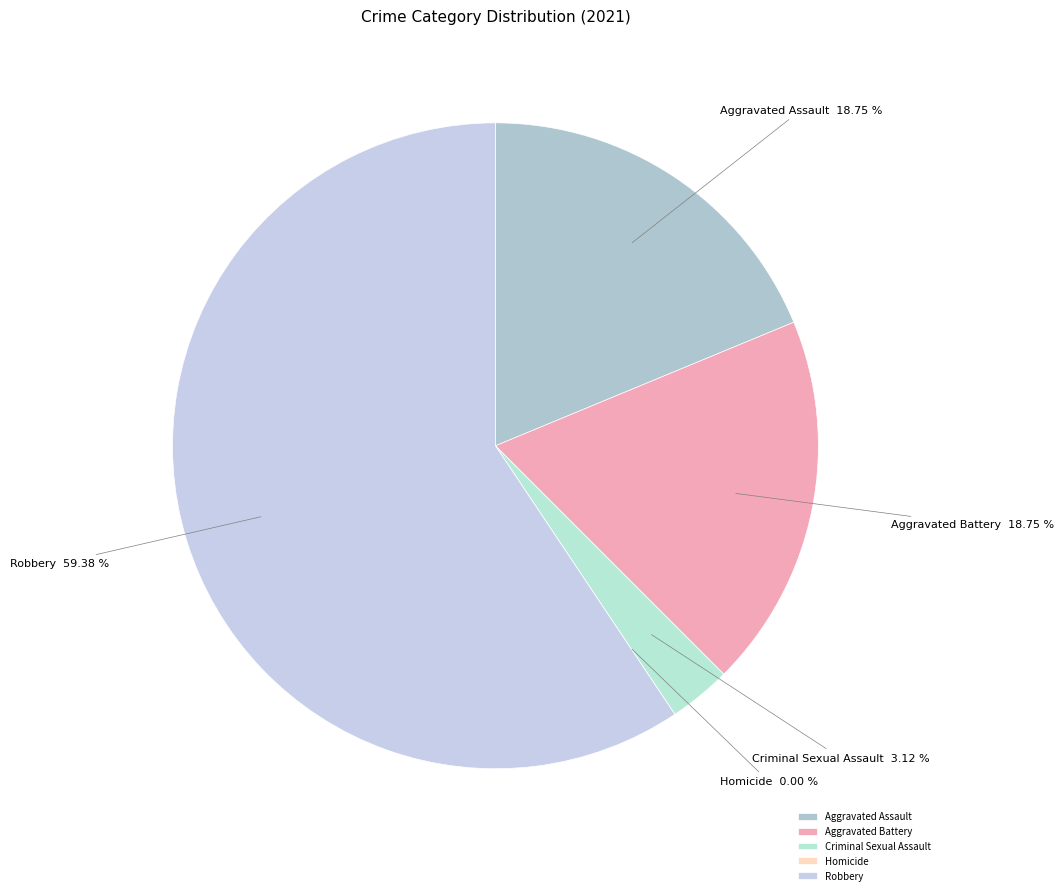

Is it true that Aggravated Assault is 19% of the pie?

True